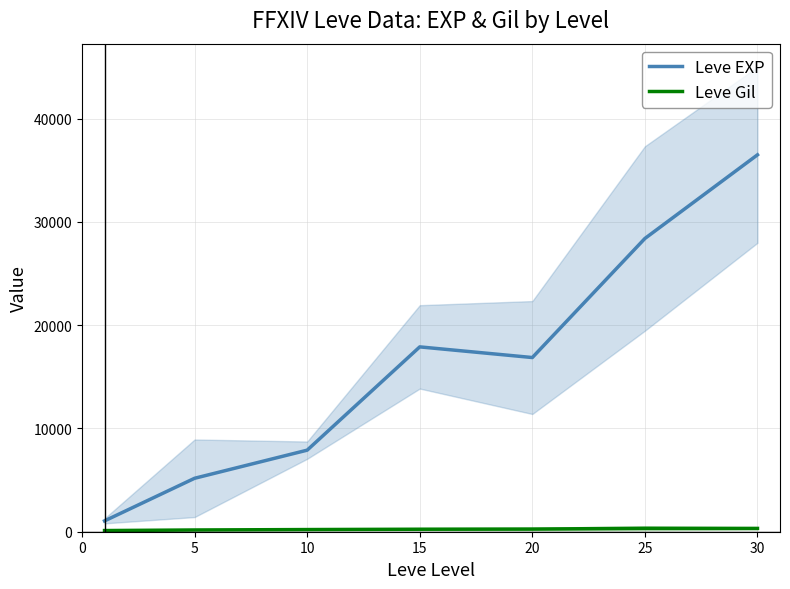

What is the value of the Leve EXP point at the 2nd from the left?

5175.0